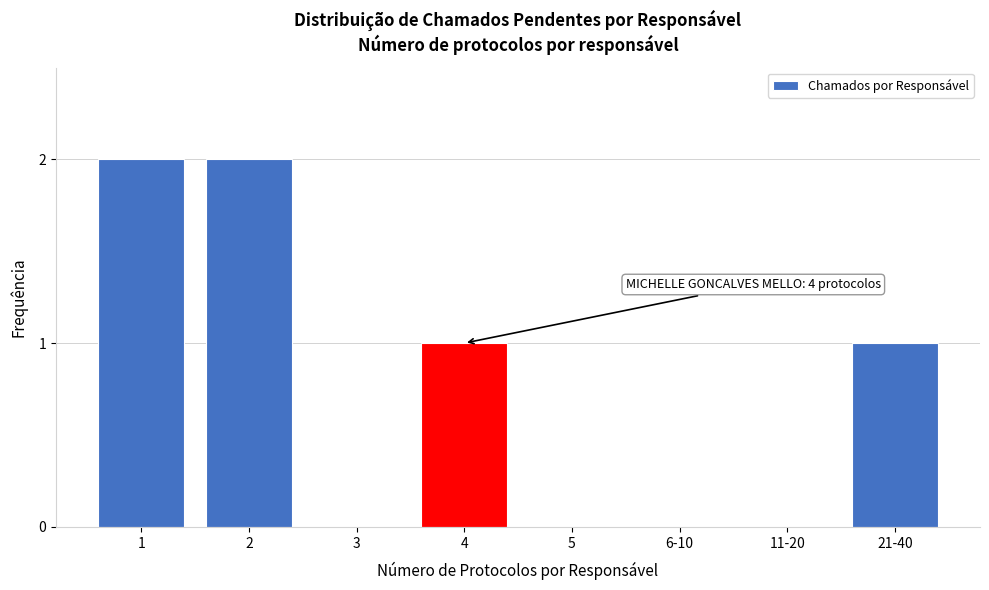

Reading left to right, list all the values displayed in this chart.

1=2	2=2	3=0	4=1	5=0	6-10=0	11-20=0	21-40=1